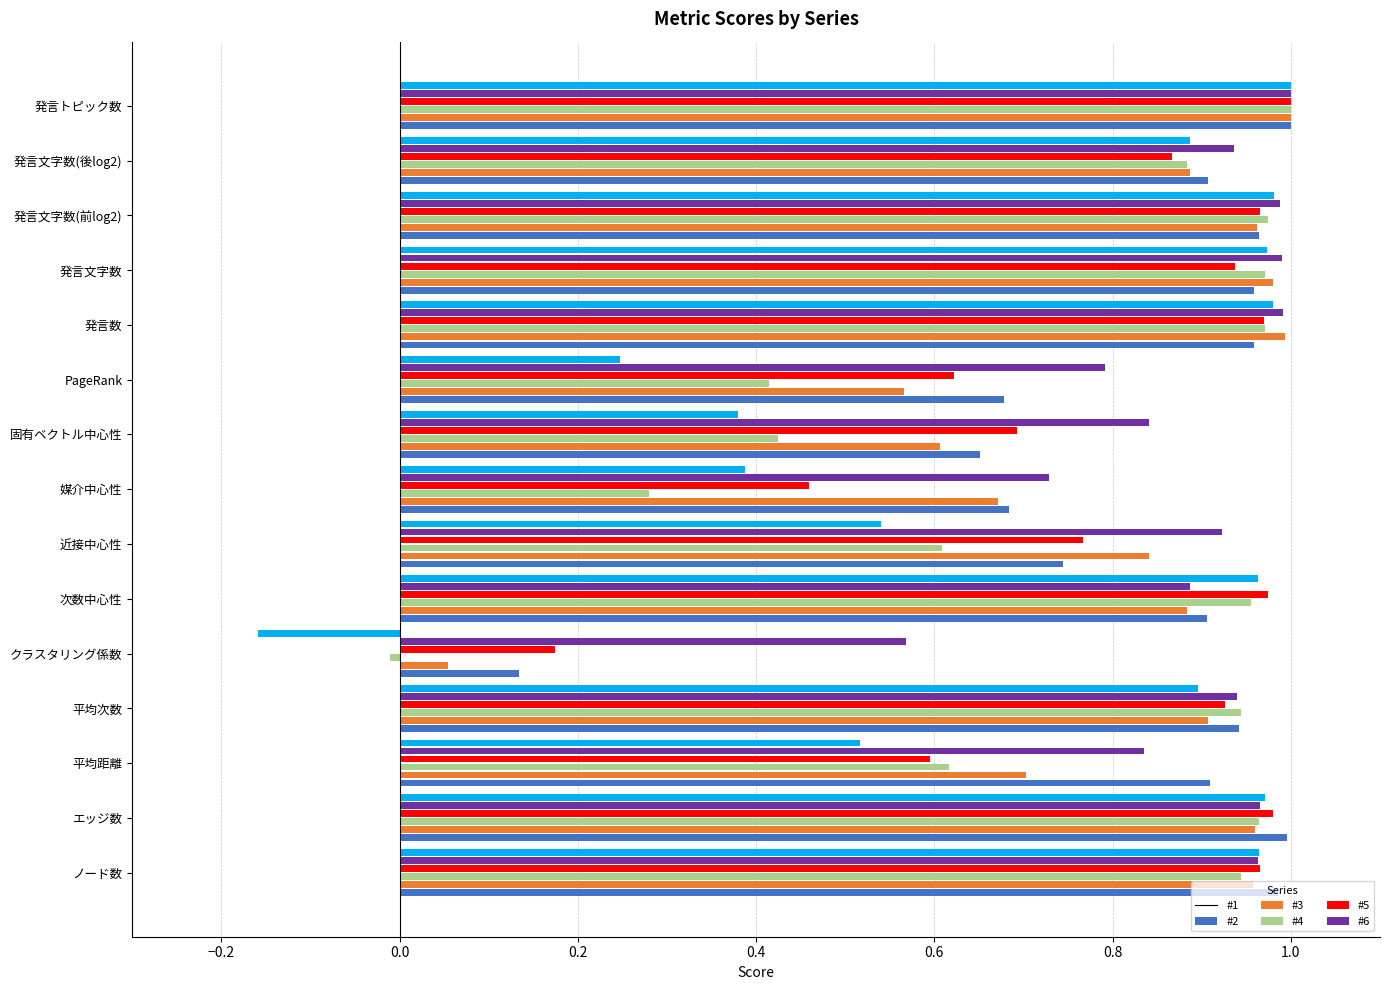

How many data points does each series have?

15